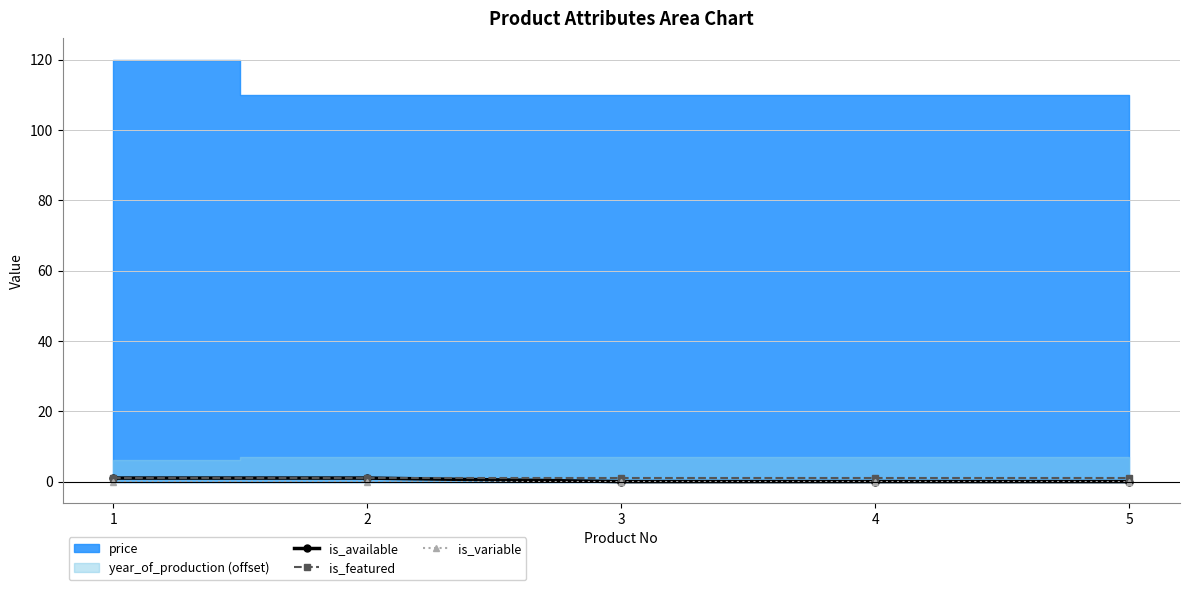

True or false: is_available and is_featured intersect in this chart.

False